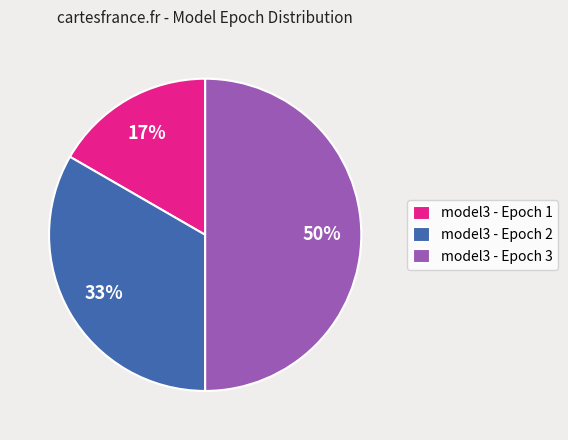

What is the ratio of the value at model3 - Epoch 2 to the value at model3 - Epoch 3?

0.7